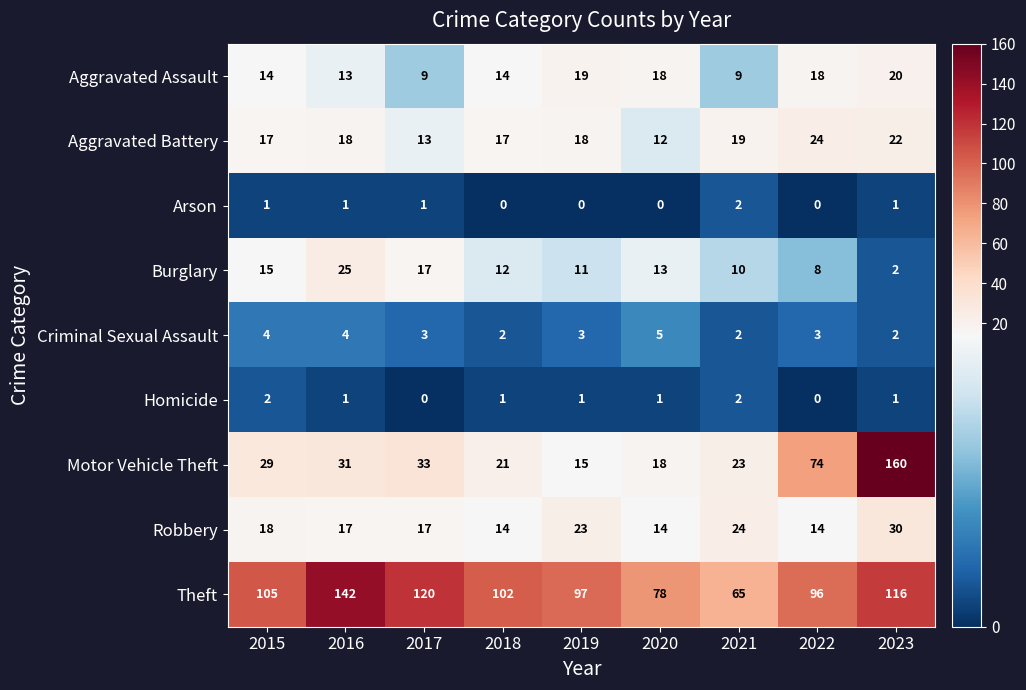

Read the Aggravated Assault value at 2021, to the nearest 5.

10